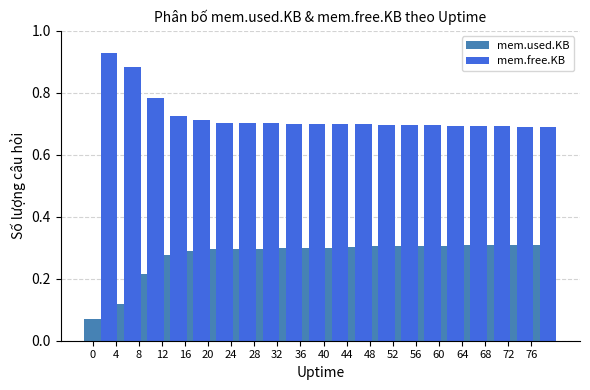

What is the value of the mem.free.KB bar at the 7th from the left?

0.7